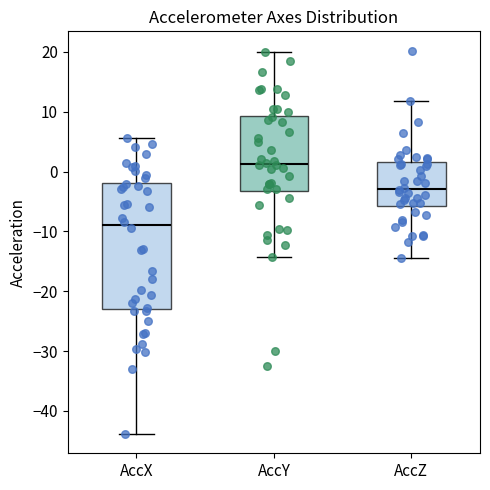

Reading left to right, read every box against the y-axis: the position of its median line, the range the box covers, and the ends of its whiskers. The values are not printed on the chart, so give them approximately, as read against the axis.

AccX: median -9, box -23 to -2, whiskers -44 to 6
AccY: median 1, box -3 to 9, whiskers -14 to 20
AccZ: median -3, box -6 to 2, whiskers -14 to 12